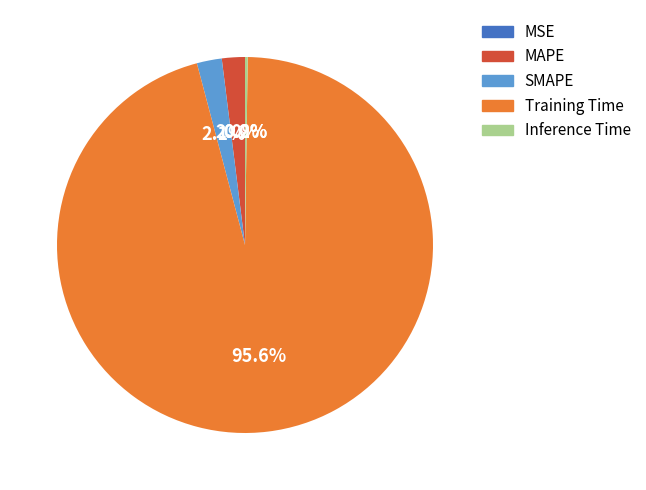

Which has a higher value, Training Time or MAPE?

Training Time